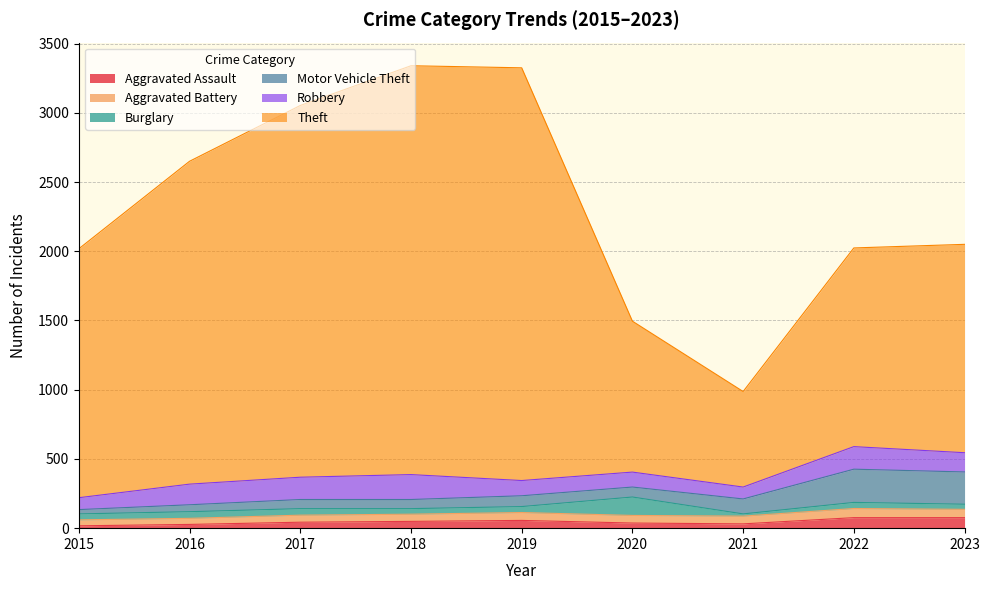

Which has a higher value, 2017 or 2016?

2017